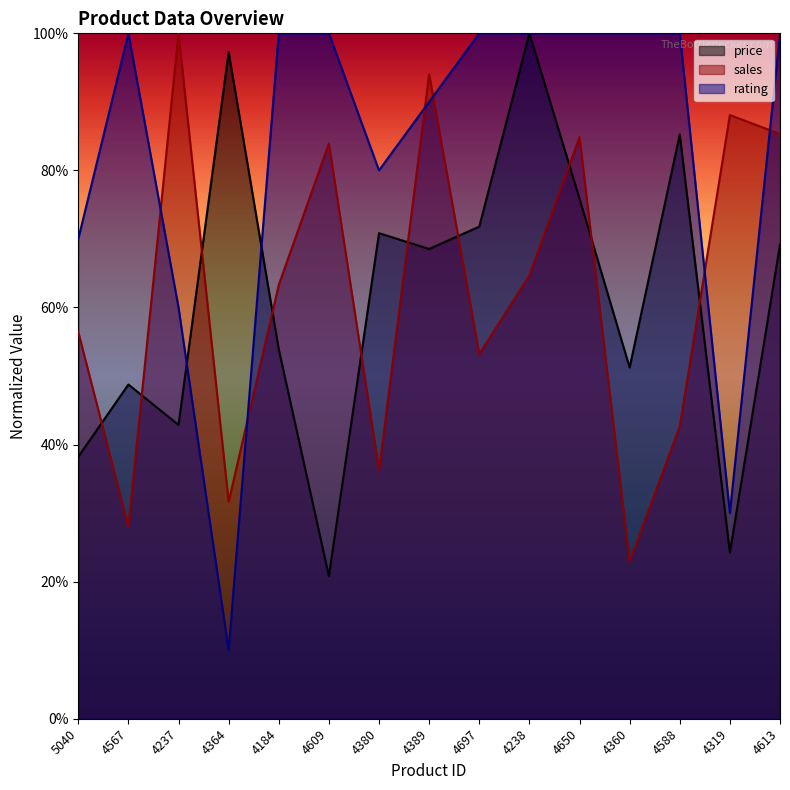

At which category does rating reach its first local peak?

4567